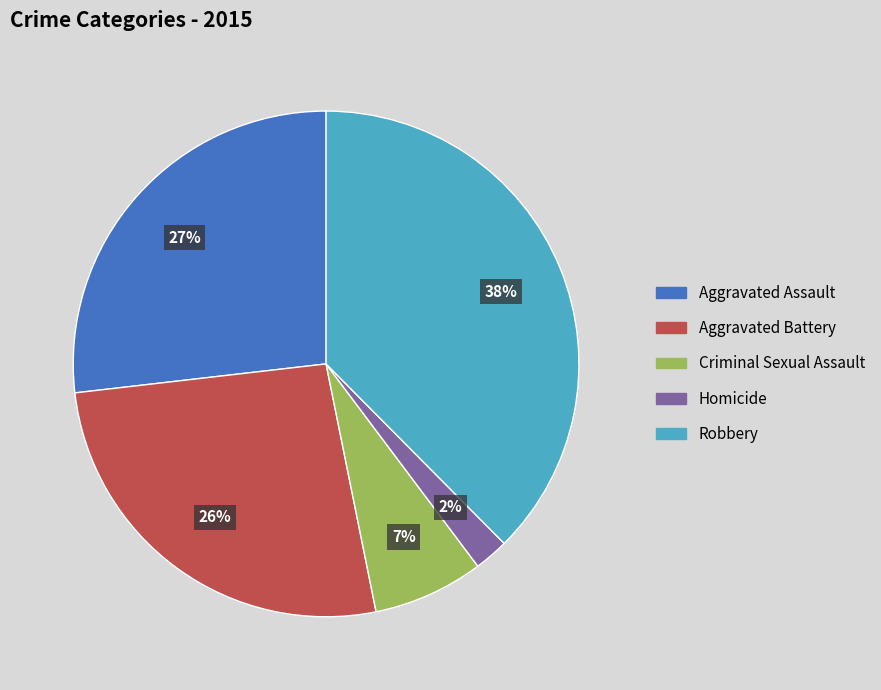

Which category has the biggest portion of the pie?

Robbery